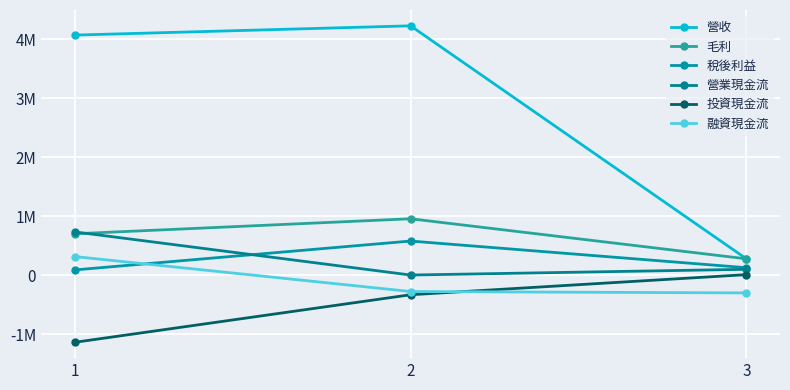

Which series has the largest total across all categories?

營收